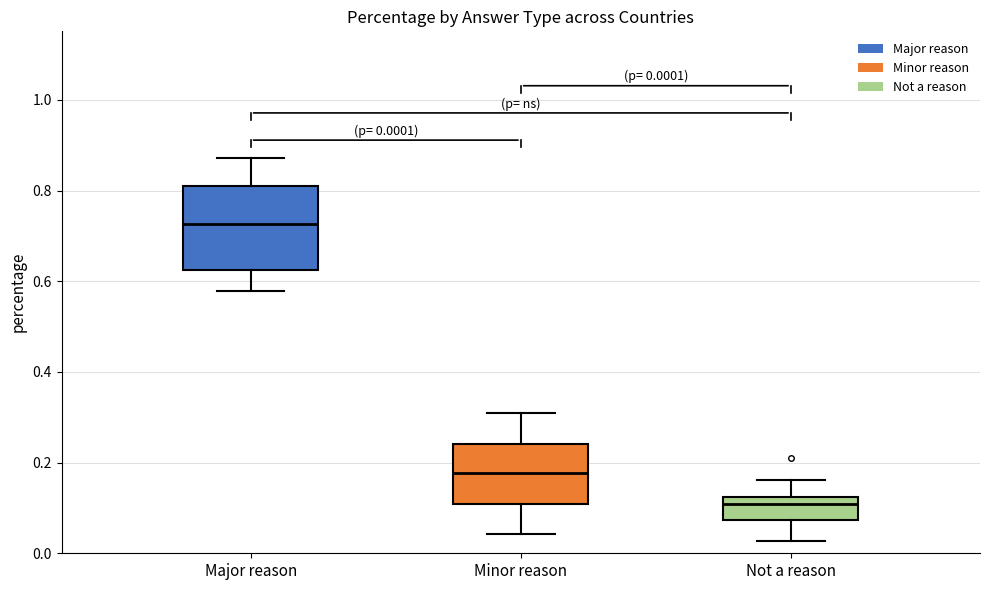

Comparing the boxes themselves (not the whiskers), which one is the tallest?

Major reason